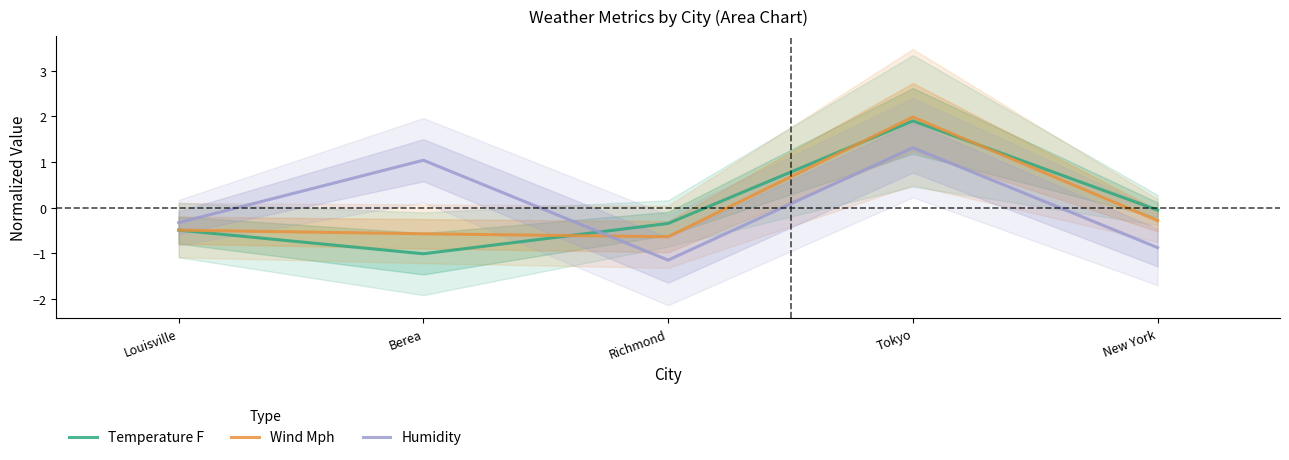

Reading left to right, transcribe all the data shown in this chart.

Temperature F: -0.5	-1.0	-0.3	1.9	-0.1
Wind Mph: -0.5	-0.6	-0.6	2.0	-0.3
Humidity: -0.3	1.0	-1.1	1.3	-0.9